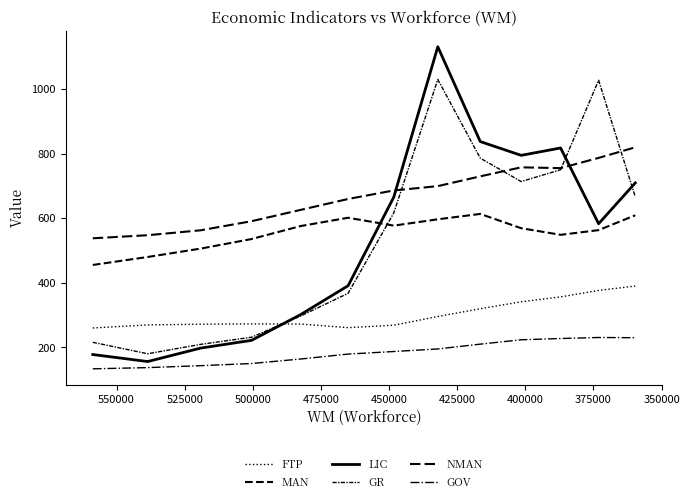

What is the sum of all NMAN values?

8761.0